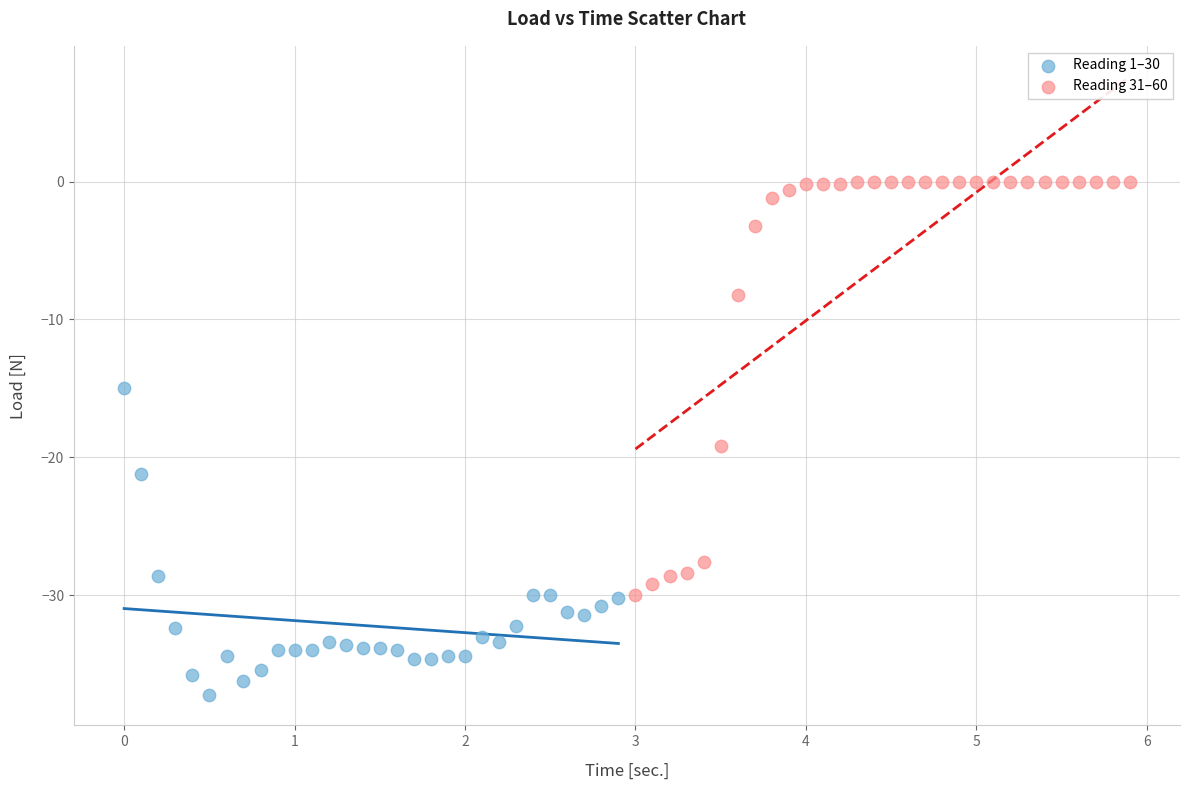

Which series contains the lowest Y value?

Reading 1–30